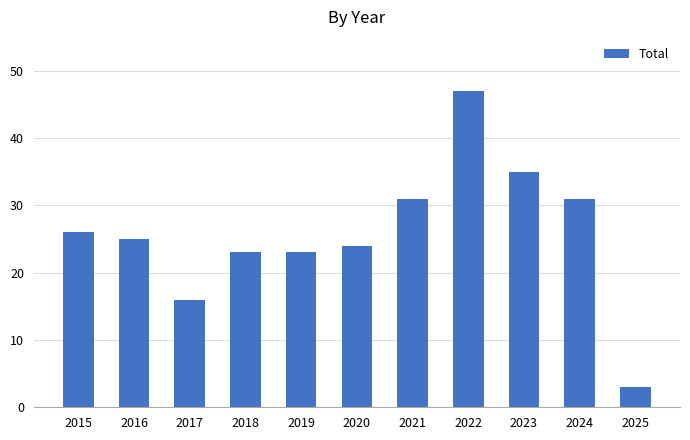

What is the average value?

26